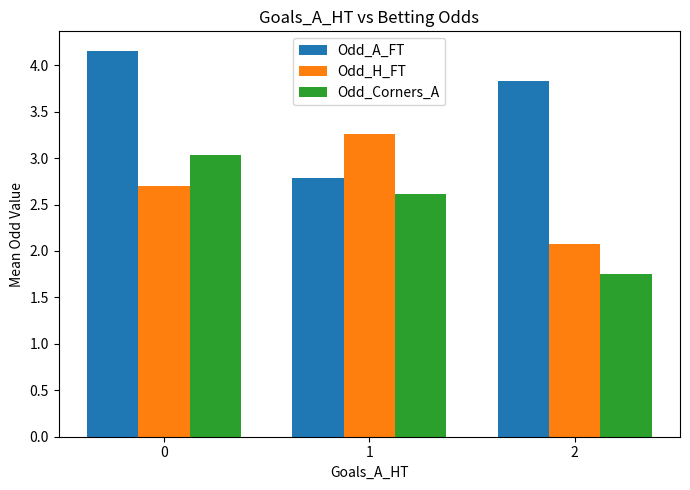

At which category does the chart reach its minimum across all series?

2